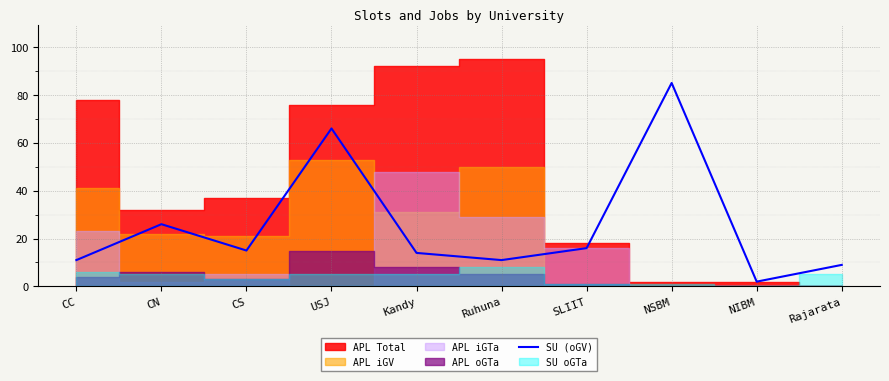

What is the ratio of the value at Ruhuna to the value at SLIIT?

0.7